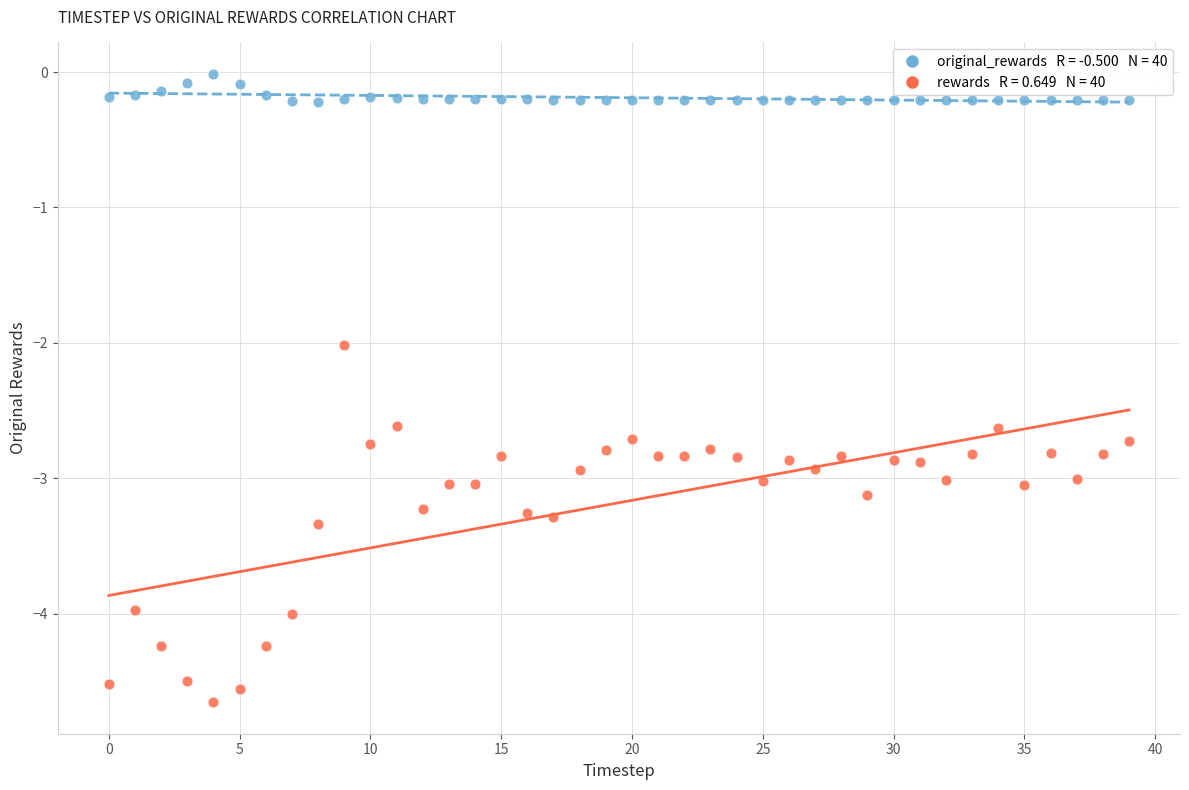

Across all data points, what is the range of Y values (max minus min)?

4.6